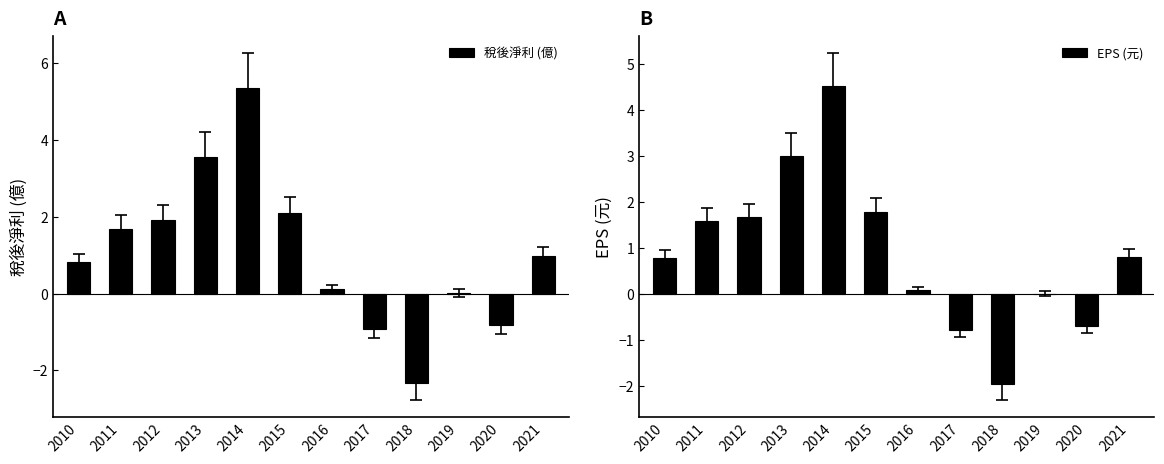

Where is EPS (元) nearest to the value 1?

2021